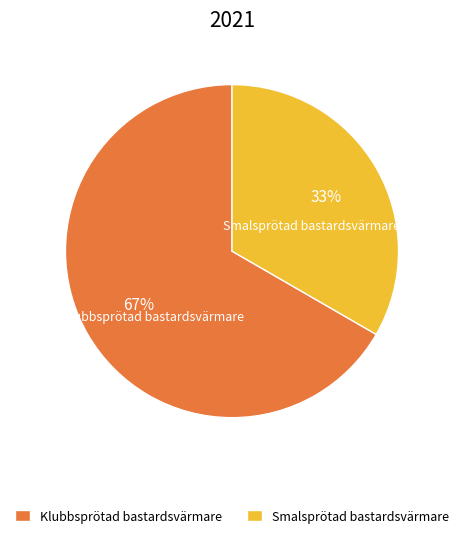

To the nearest percent, what is the combined percentage of Klubbsprötad bastardsvärmare and Smalsprötad bastardsvärmare?

100%